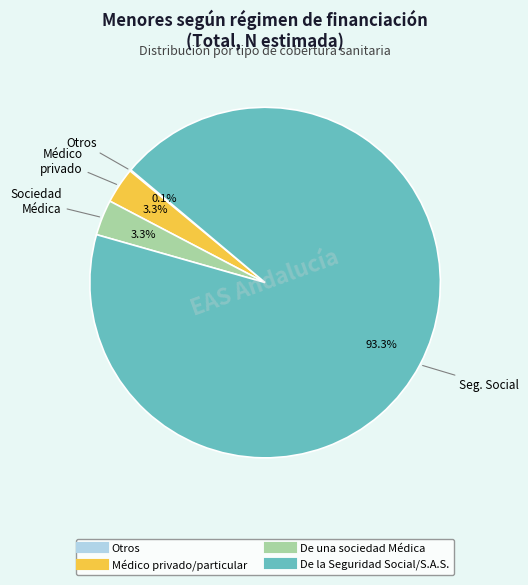

Which category has the biggest portion of the pie?

De la Seguridad Social/S.A.S.